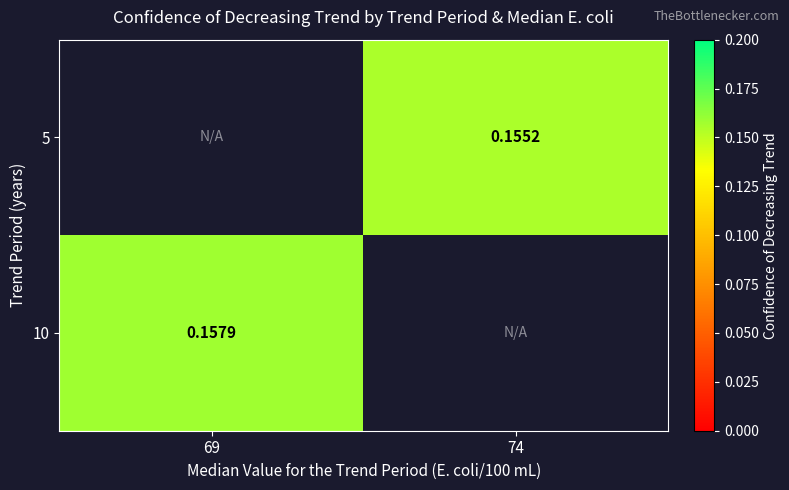

Is the value of 10 at 69 greater than the value of 5 at 74?

Yes